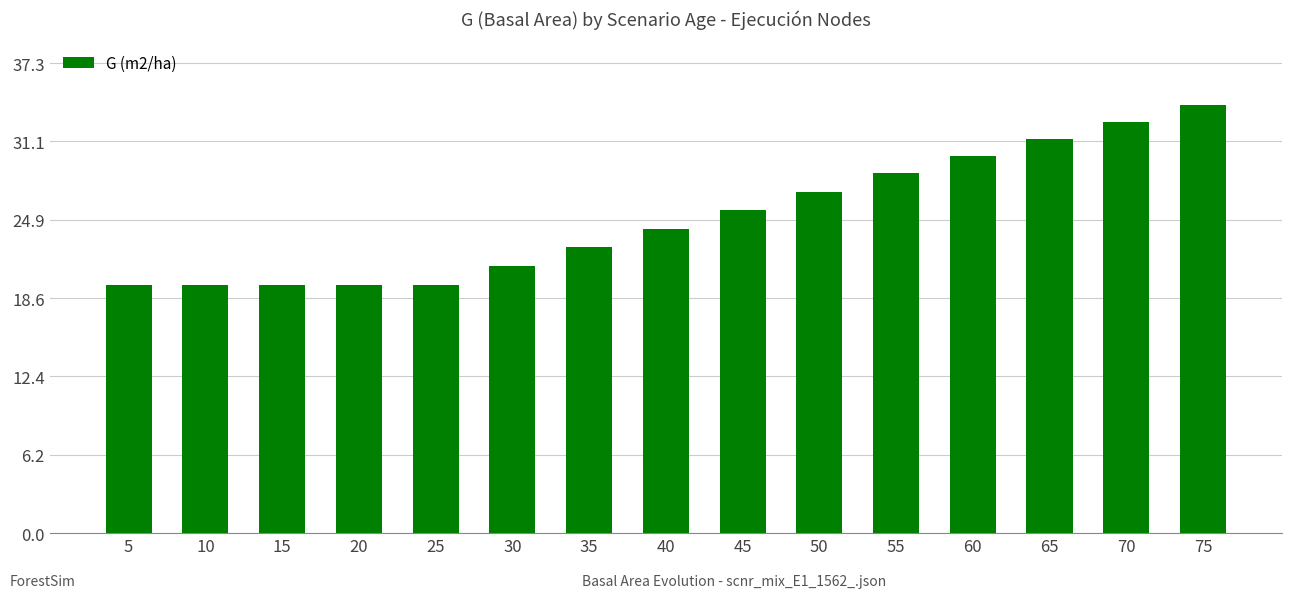

Is it true that the value at 50 is 8.7?

False